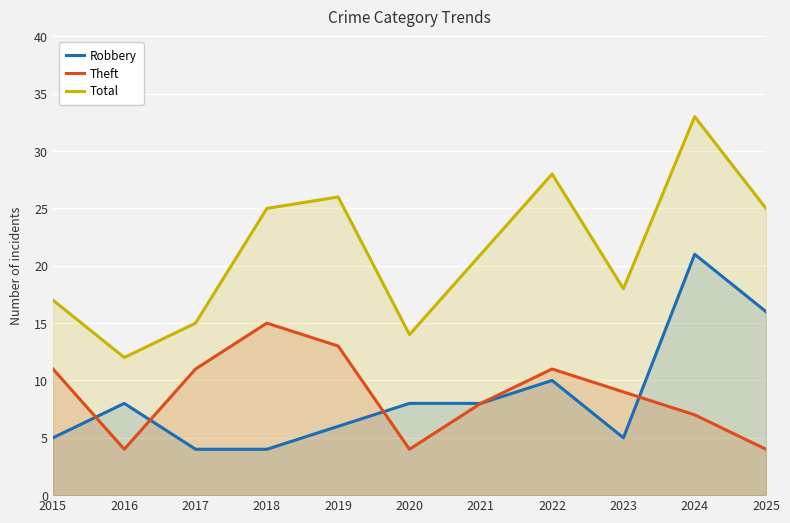

What is the spread (max minus min) of values at 2023?

13